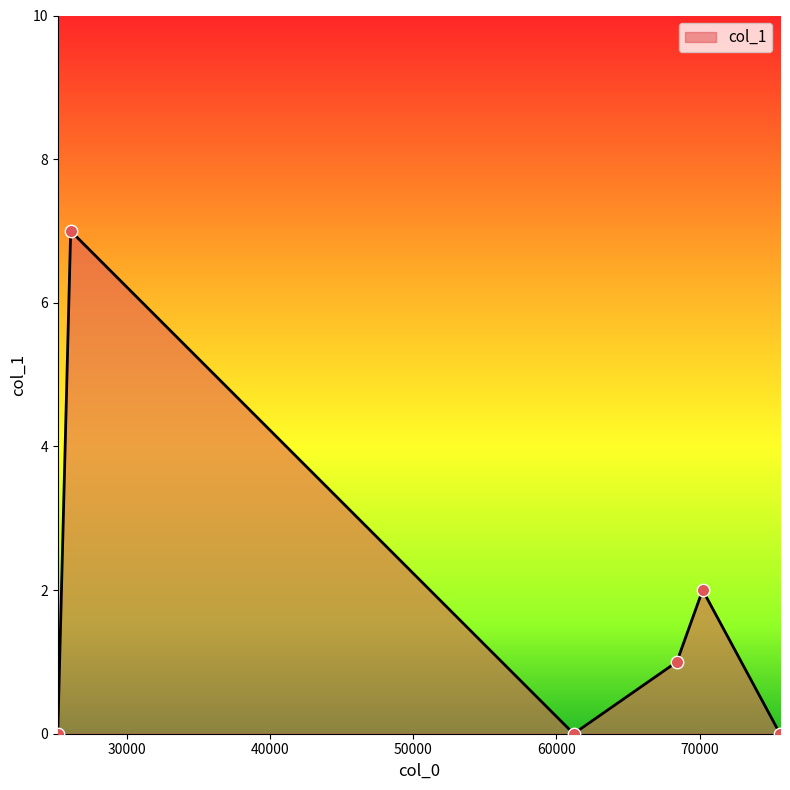

What is the greatest value displayed?

7